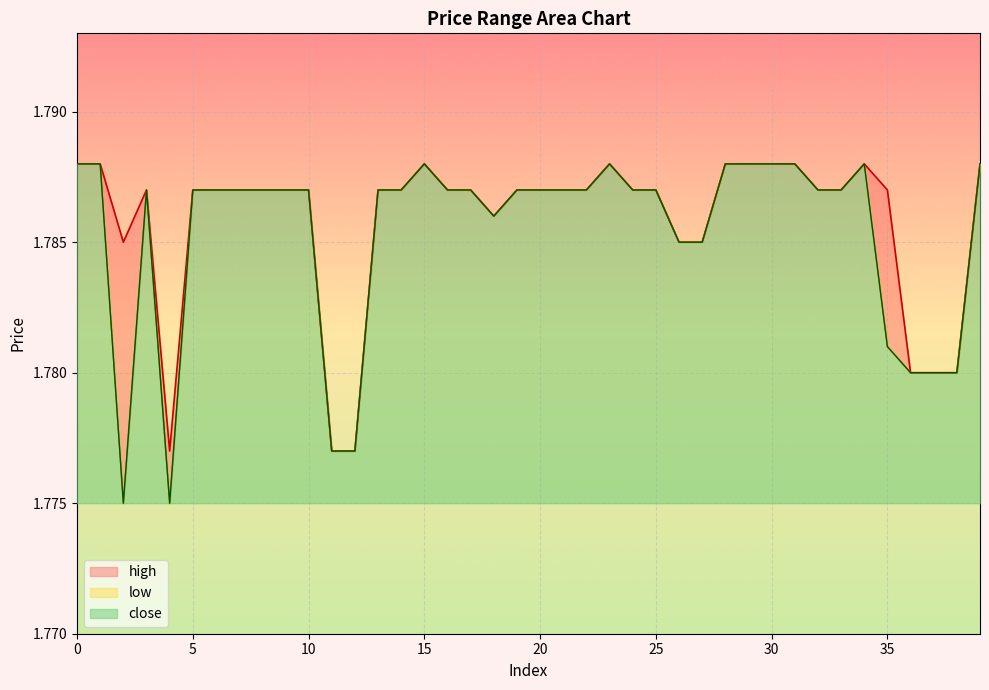

At how many categories does at least one series exceed 1?

40